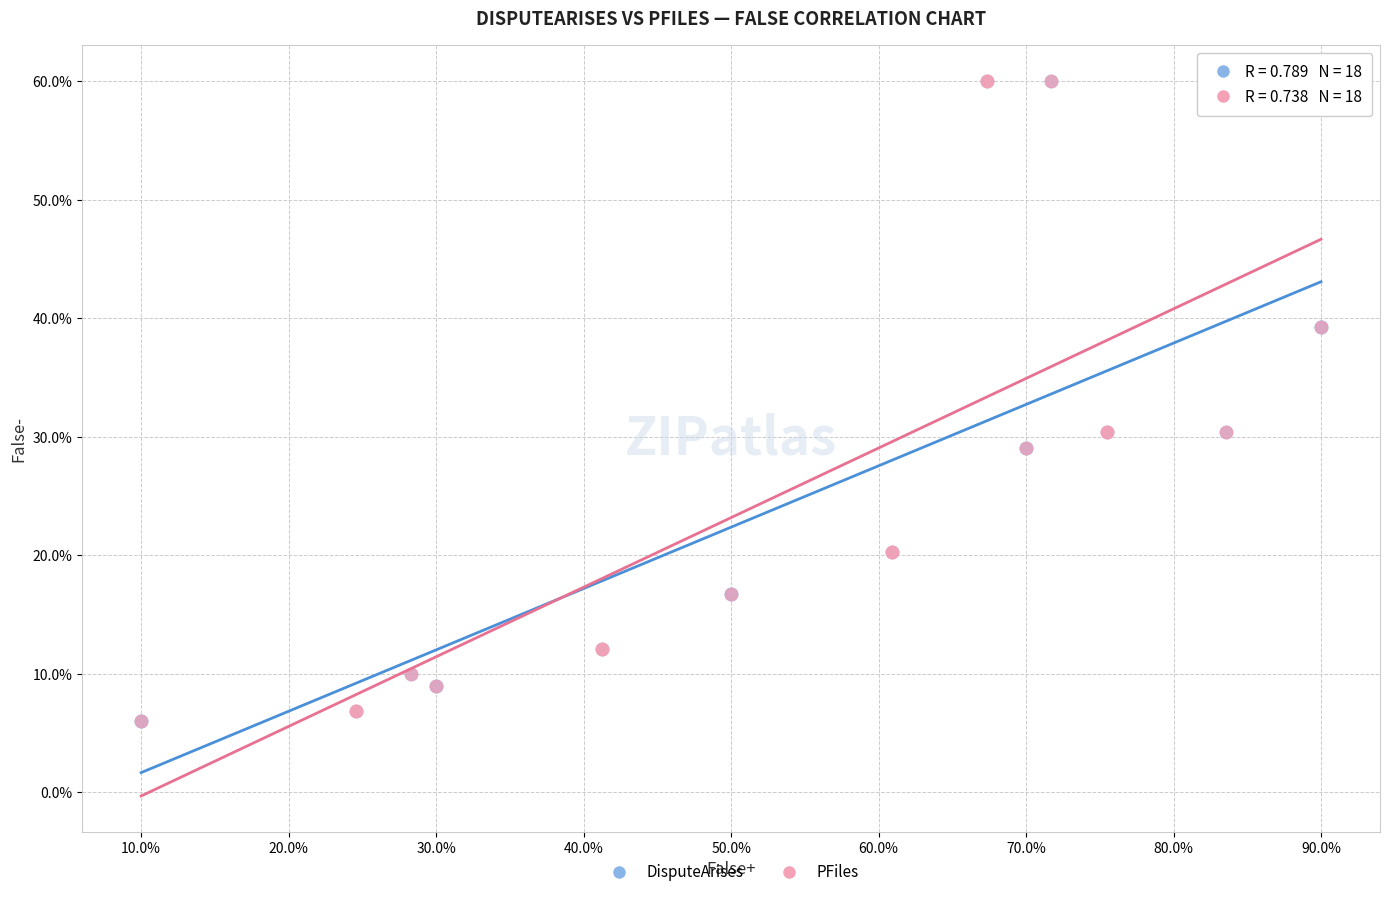

What are all the series names shown in the legend?

DisputeArises, PFiles